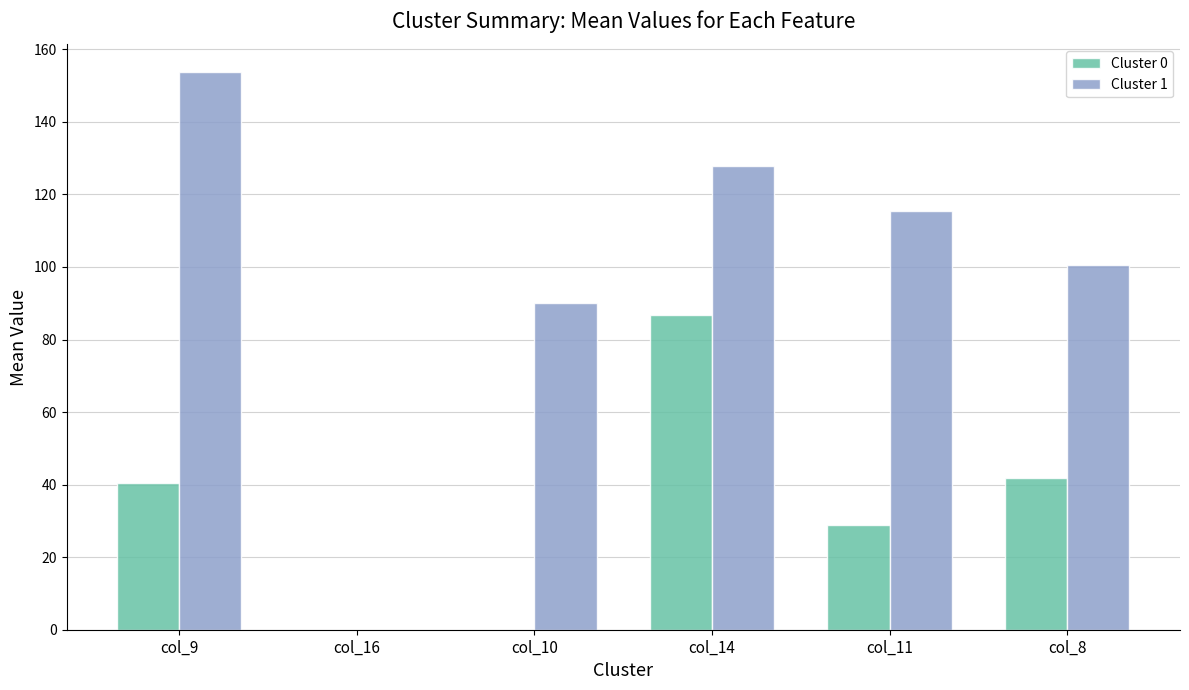

Where is Cluster 0 nearest to the value 43?

col_8